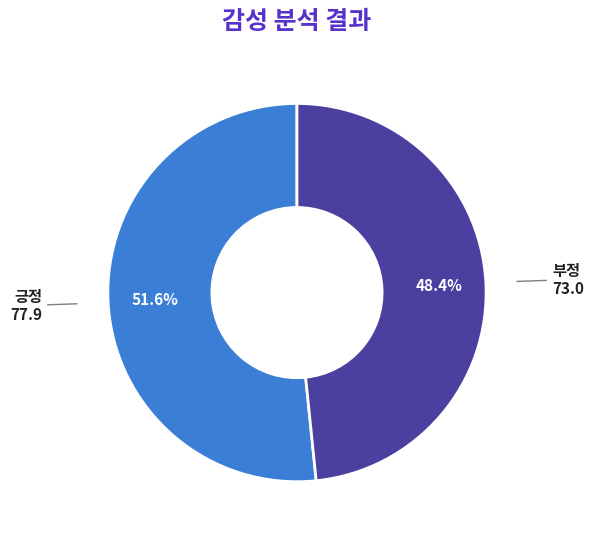

True or false: 긍정 accounts for 41% of the total.

False